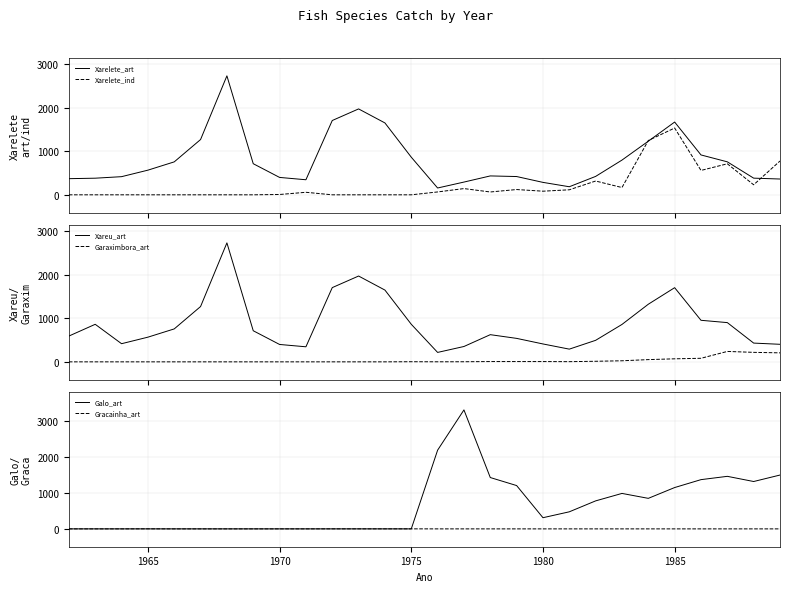

What is the lowest value of the Xarelete_art series?

156.2